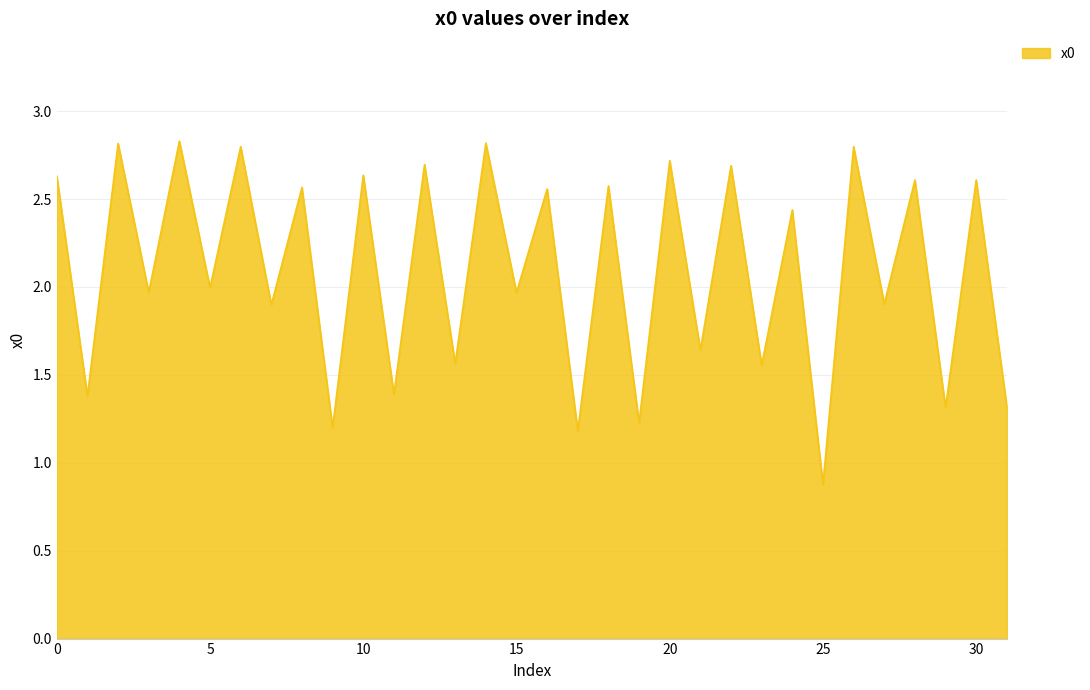

What is the minimum value shown in the chart?

0.9